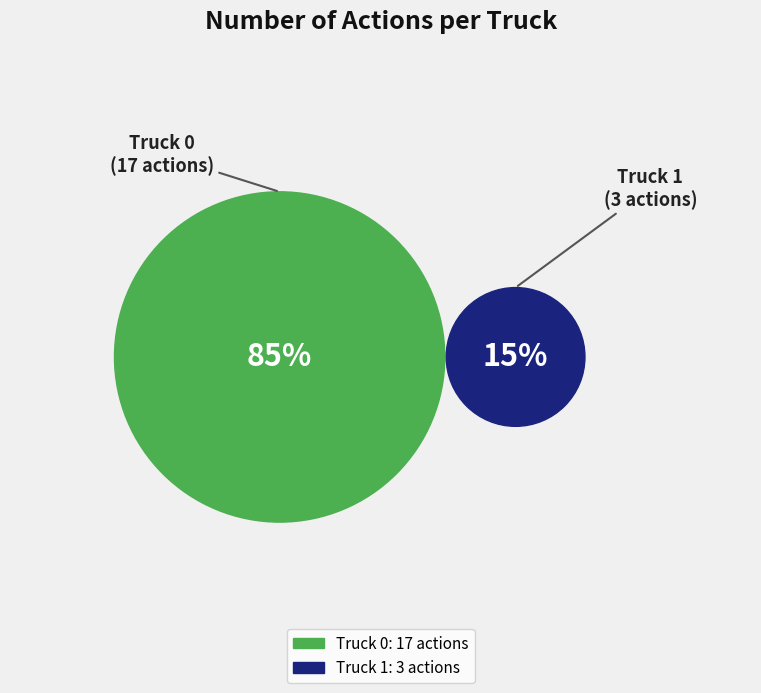

What is the largest slice in the pie chart?

Truck 0